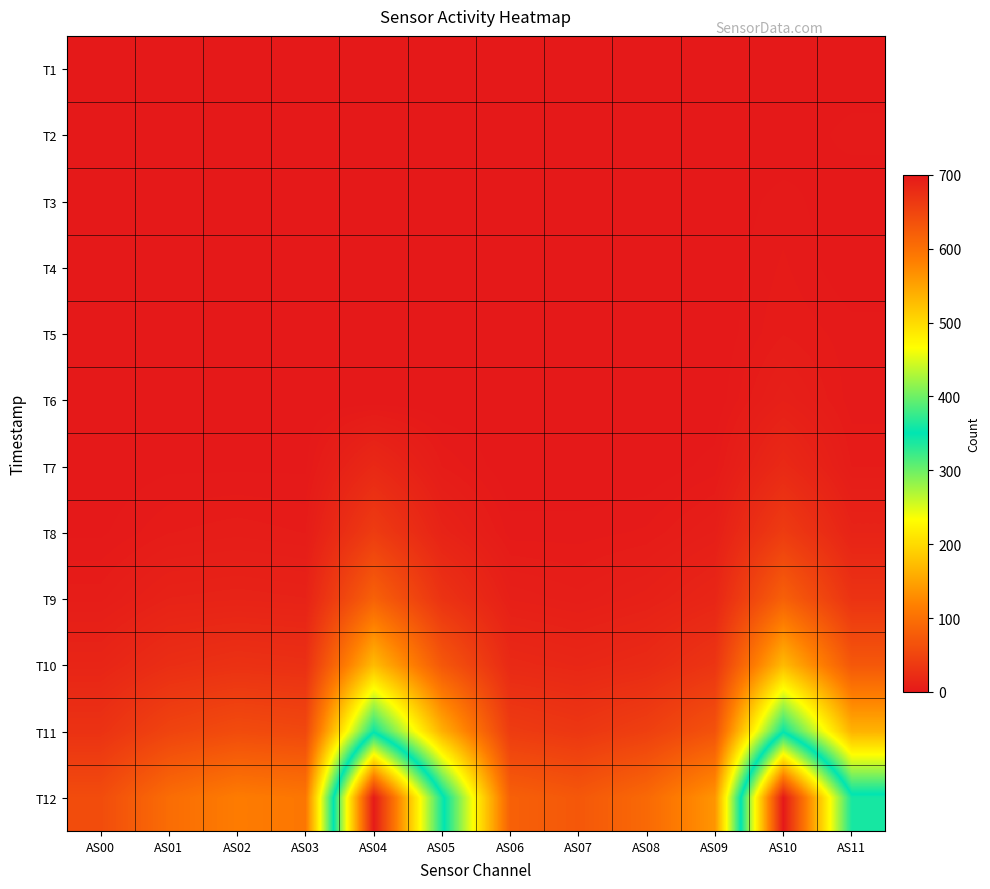

Which series has the widest spread of values?

T12